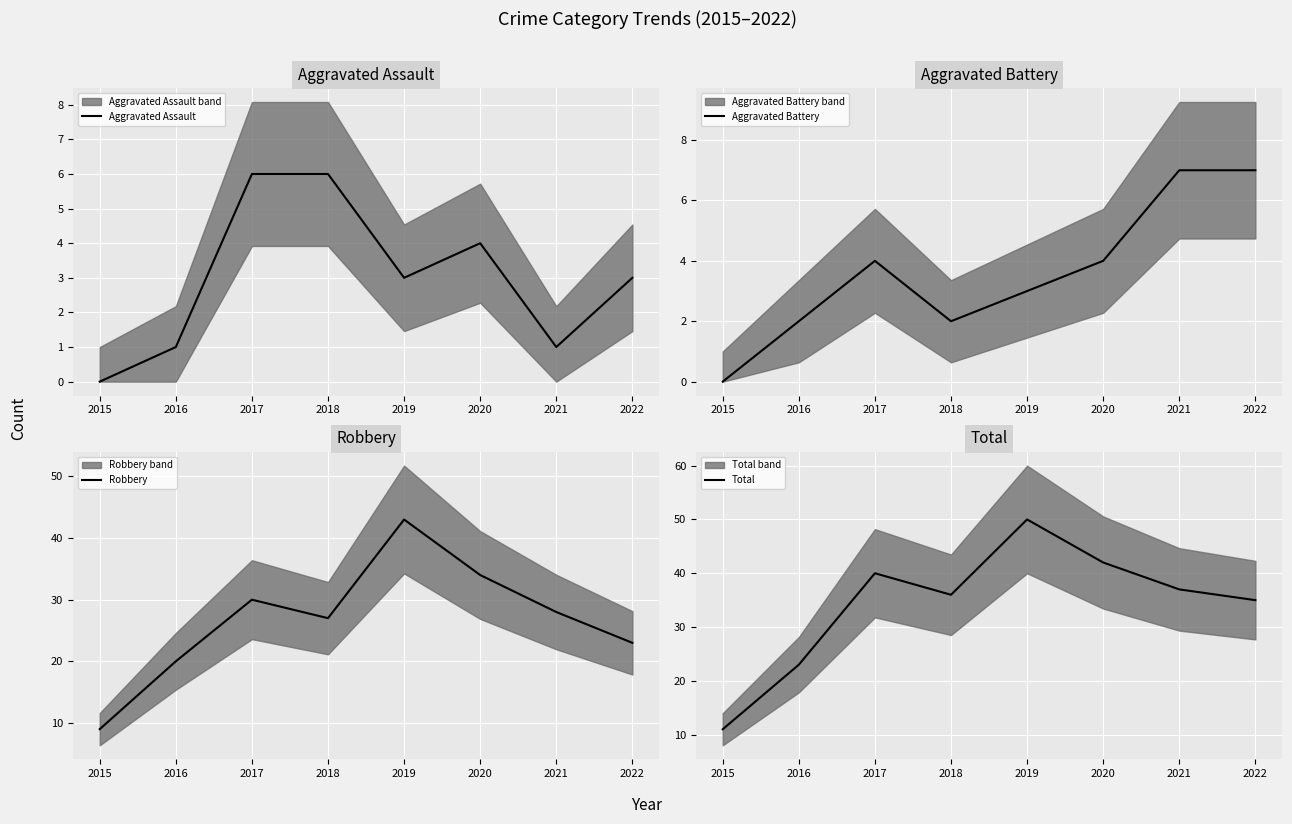

True or false: Aggravated Battery and Robbery cross at least once.

False